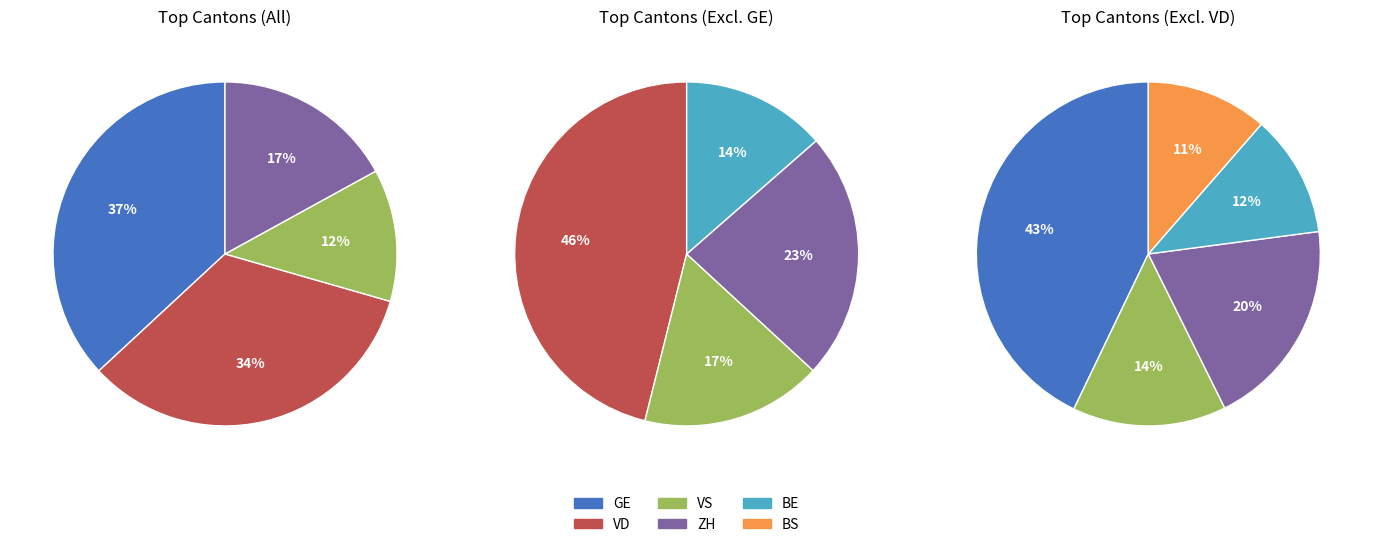

Is there any slice that represents more than half of the pie?

No